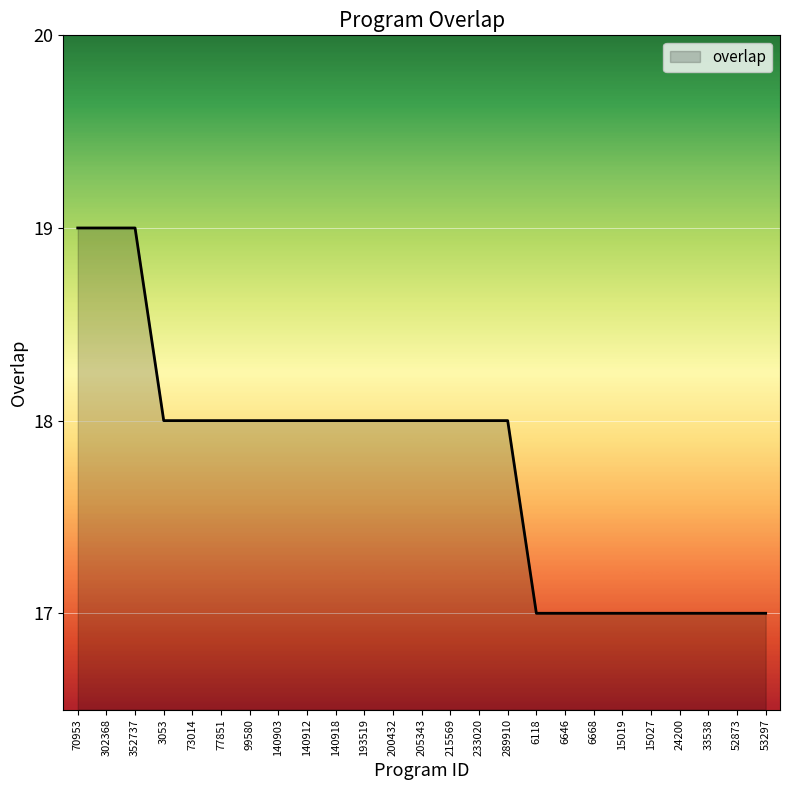

What is the smallest value displayed?

17